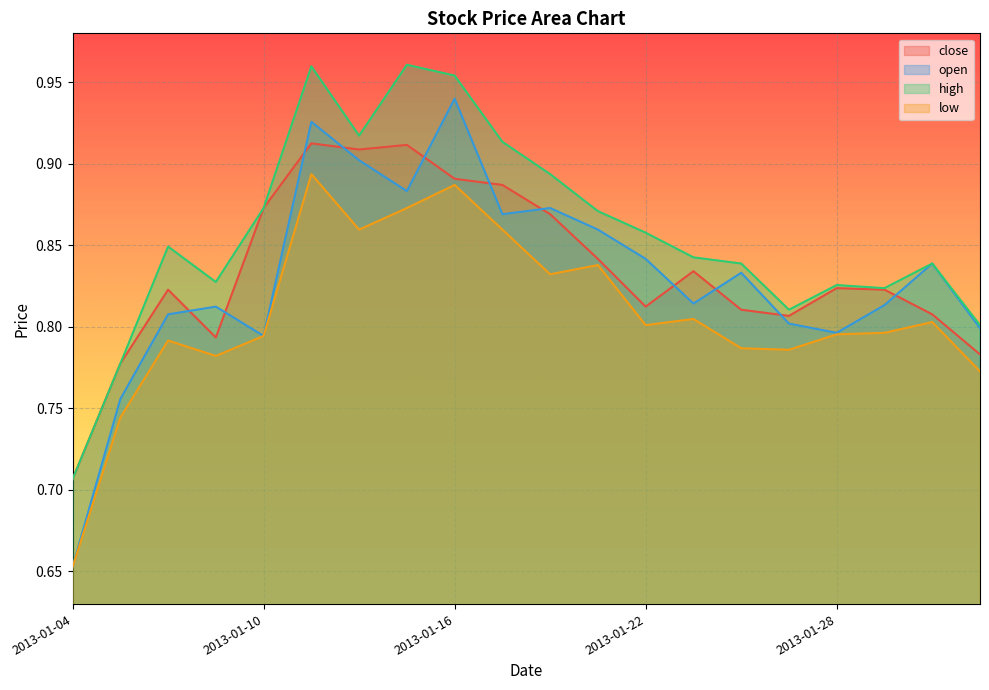

How many interior local peaks does the close series have?

5